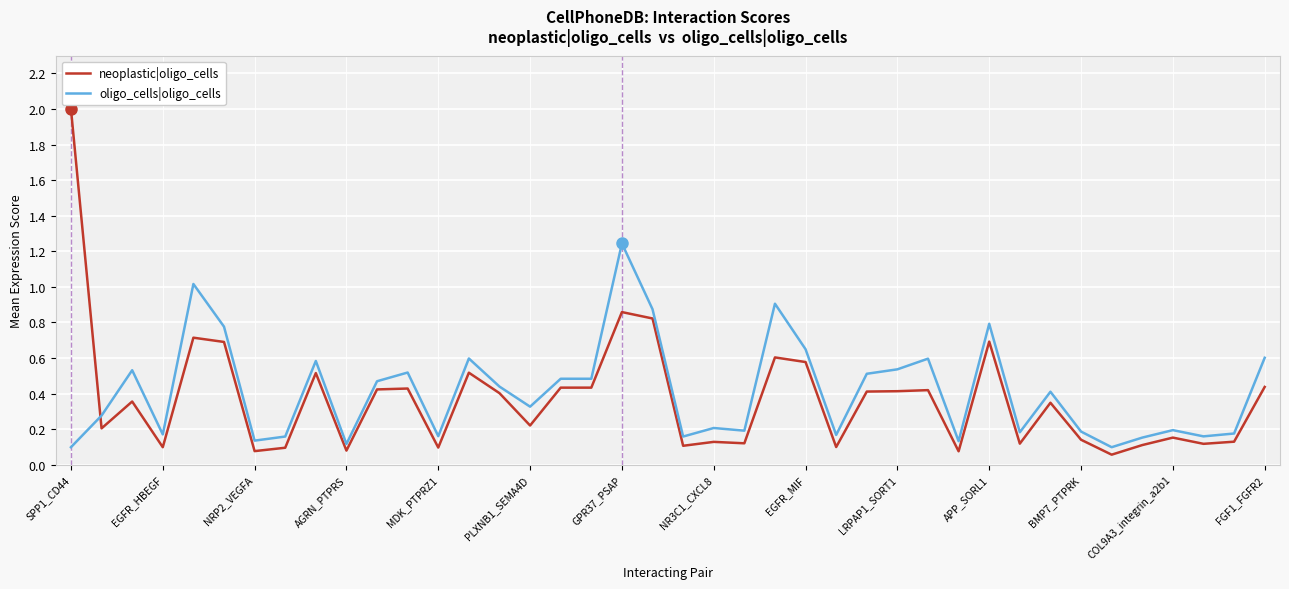

Which series has the largest range (max minus min)?

neoplastic|oligo_cells